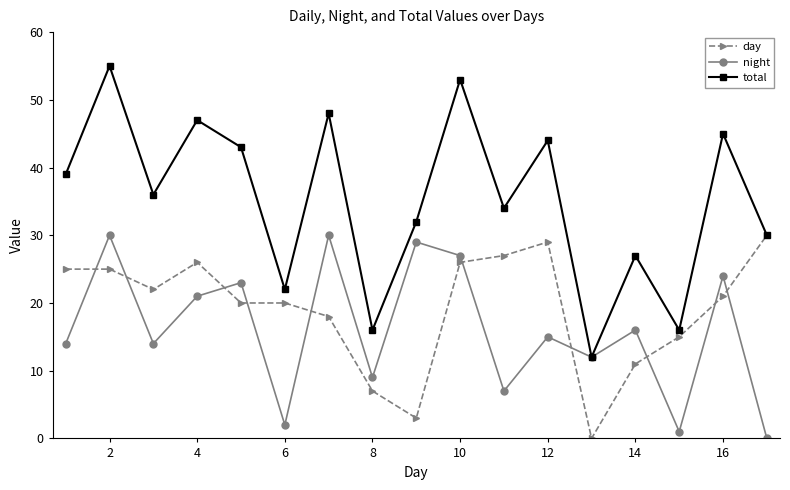

Rank the series by their average value, from highest to lowest.

total, day, night